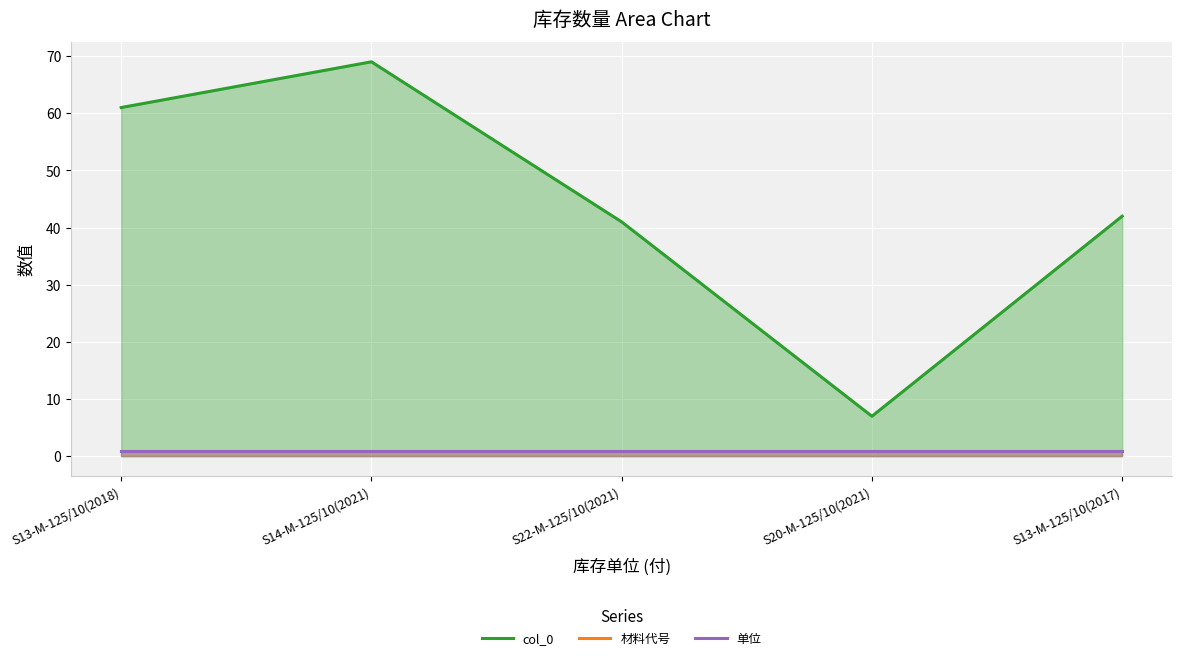

How many distinct data groups are displayed?

3